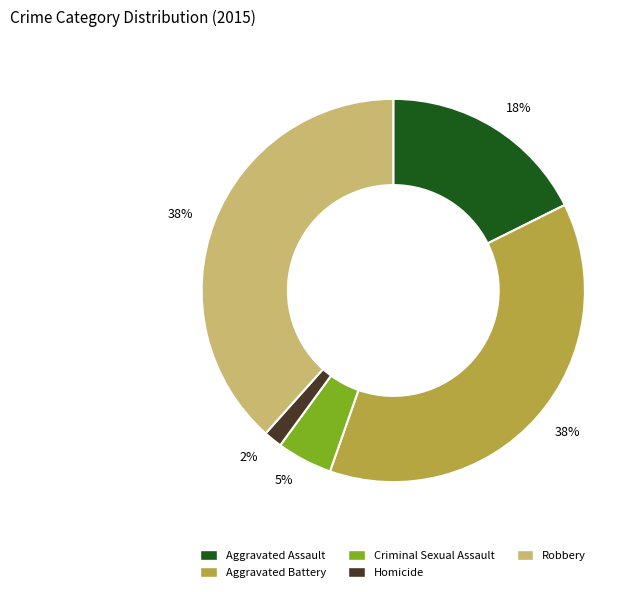

The Homicide slice represents 2% of the pie. True or false?

True